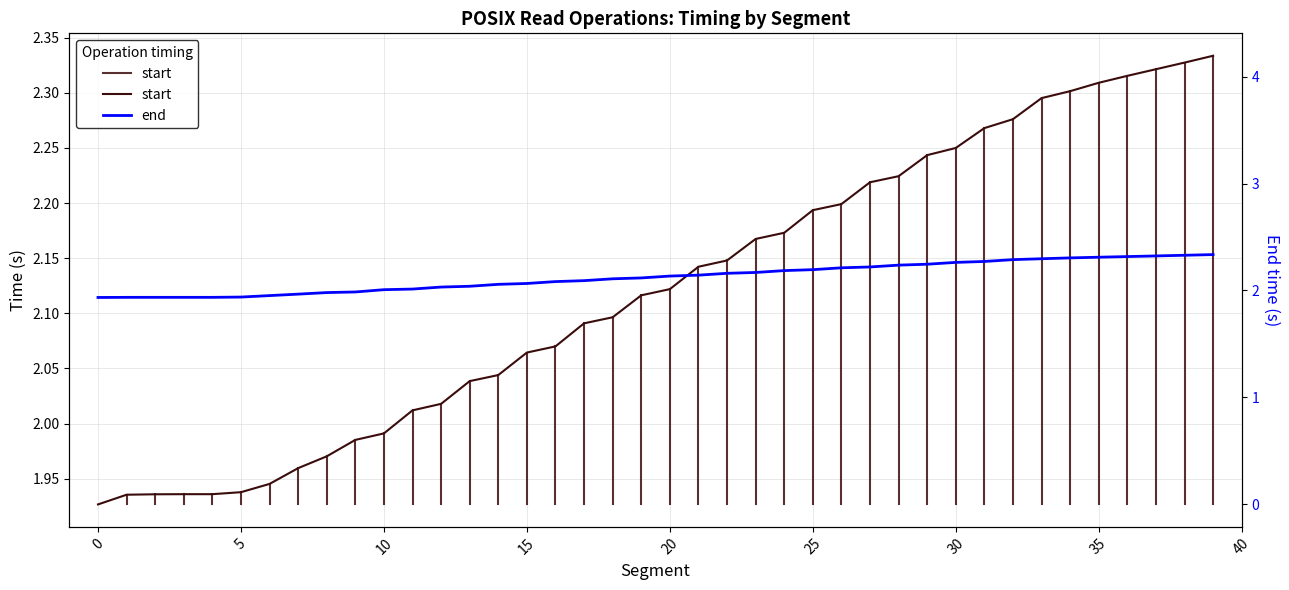

Which category has the highest value across all series?

39